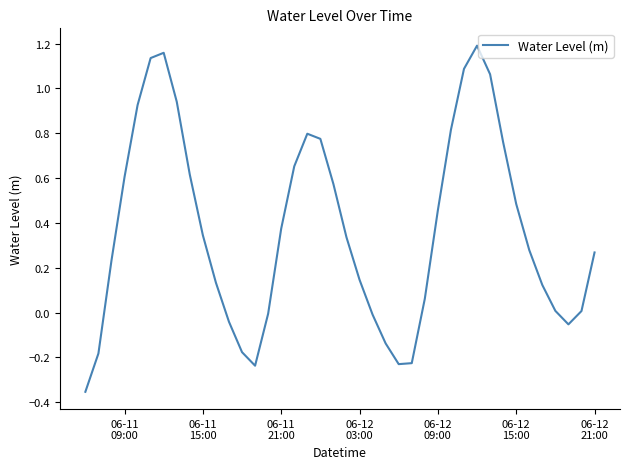

How many lines are shown in the chart?

1